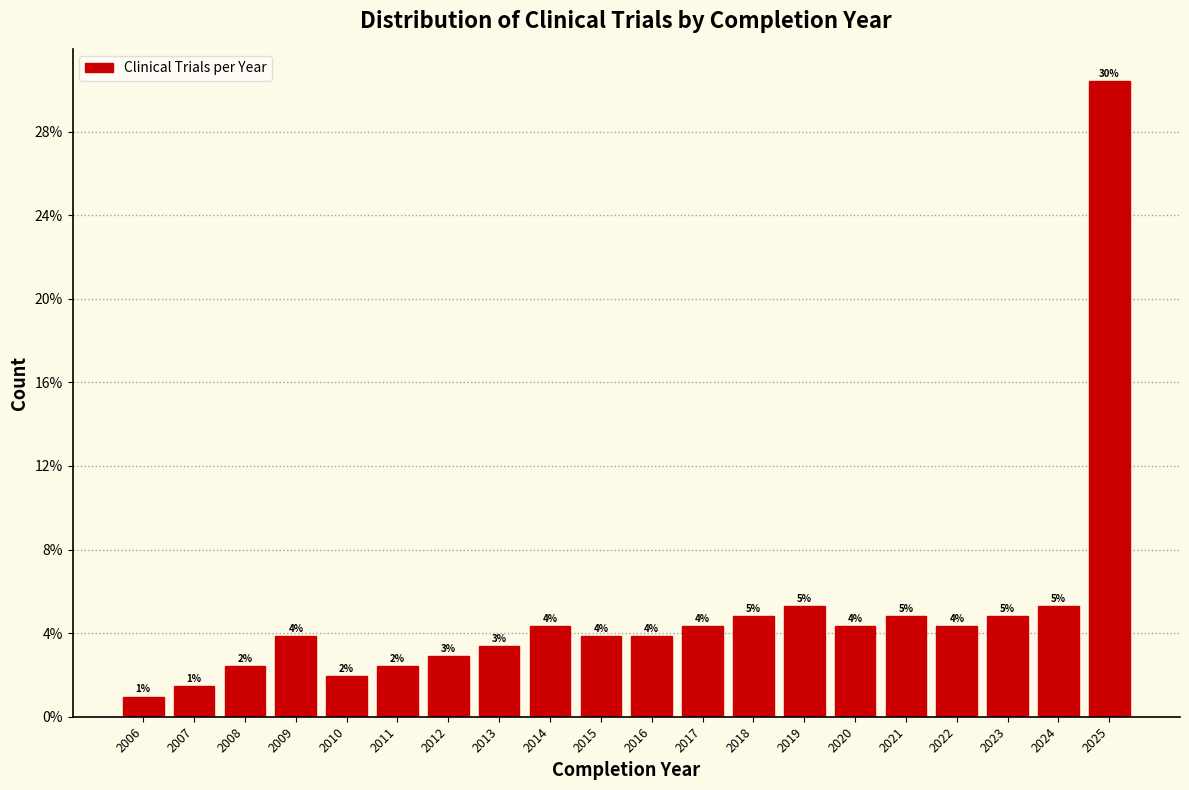

Does the chart contain any negative values?

No